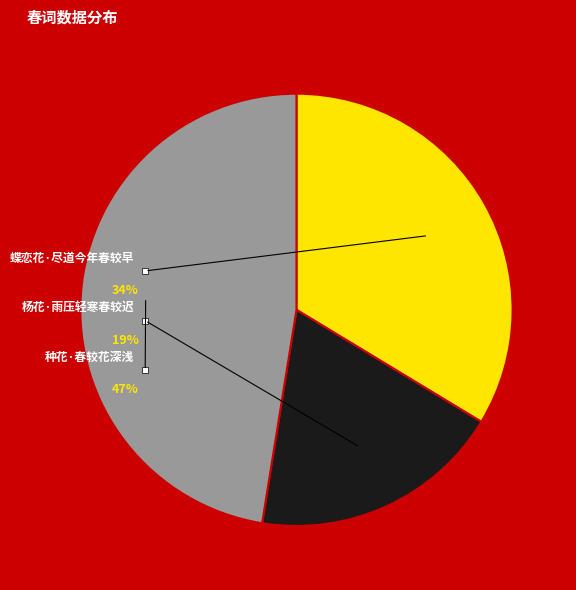

Rank the categories by value from highest to lowest.

种花·春较花深浅, 蝶恋花·尽道今年春较早, 杨花·雨压轻寒春较迟